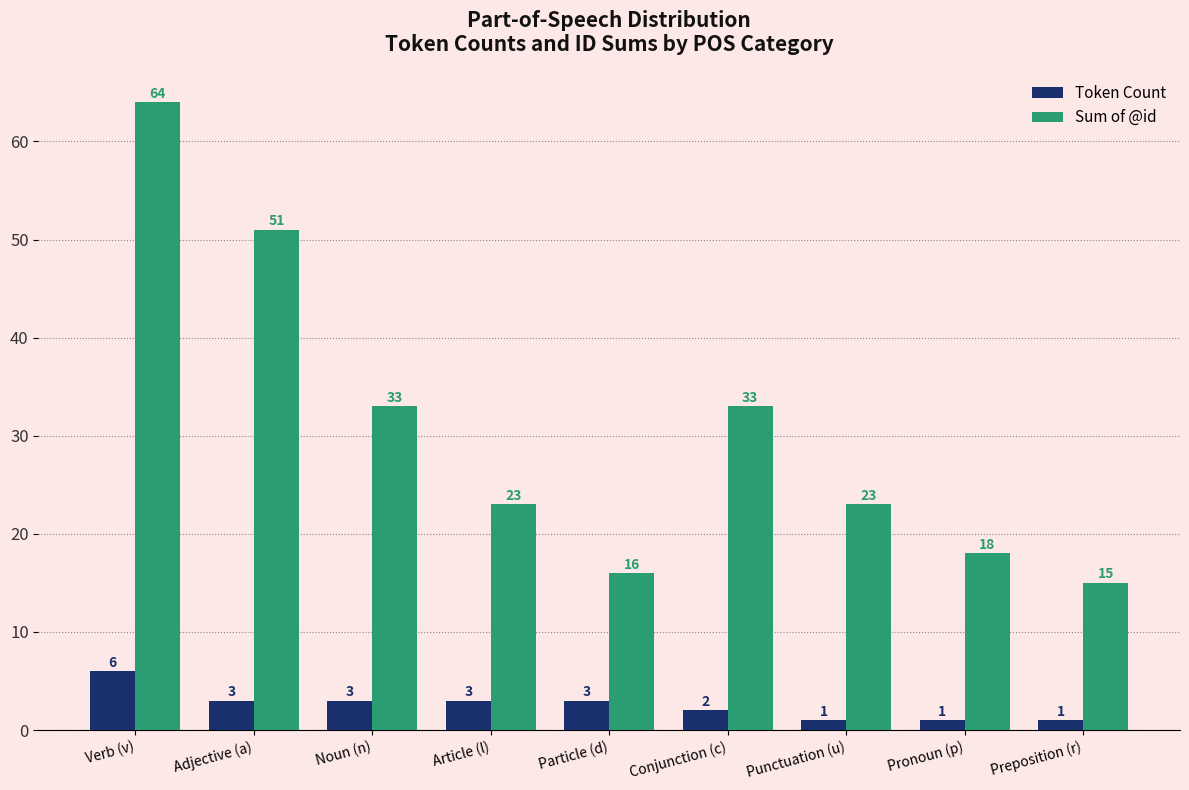

Reading right to left, what are all the values shown in this chart?

Token Count: Preposition (r)=1	Pronoun (p)=1	Punctuation (u)=1	Conjunction (c)=2	Particle (d)=3	Article (l)=3	Noun (n)=3	Adjective (a)=3	Verb (v)=6
Sum of @id: Preposition (r)=15	Pronoun (p)=18	Punctuation (u)=23	Conjunction (c)=33	Particle (d)=16	Article (l)=23	Noun (n)=33	Adjective (a)=51	Verb (v)=64